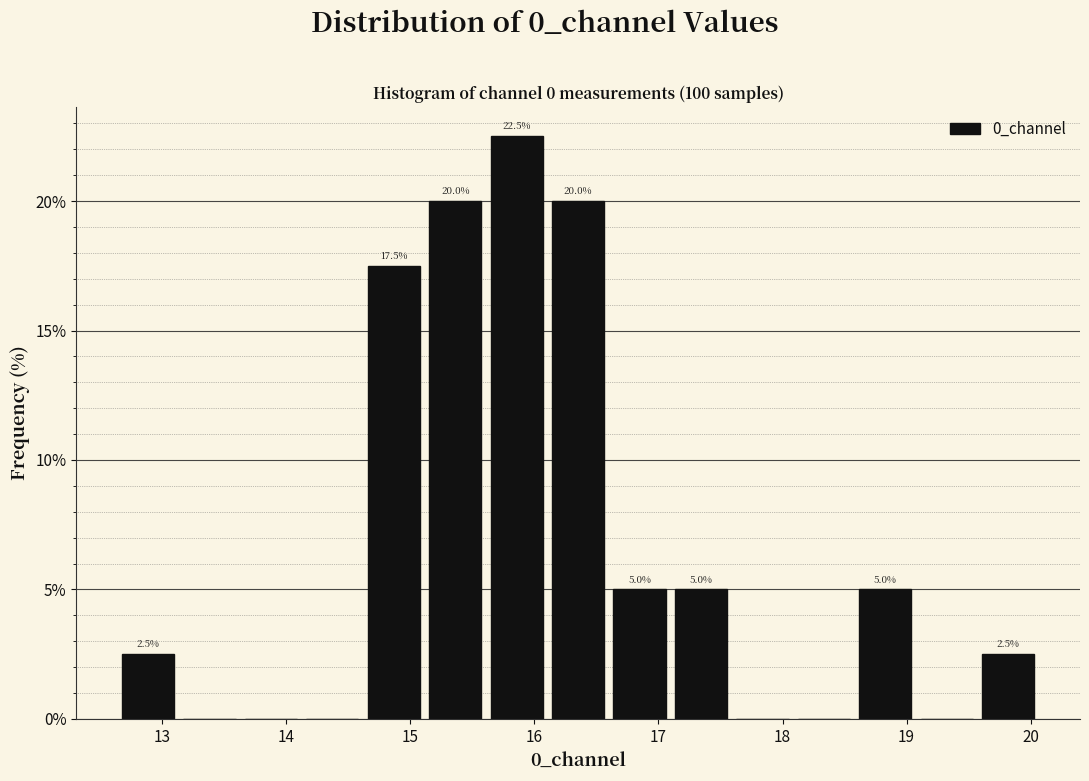

Which range on the x-axis has the tallest bar?

15.6 to 16.1